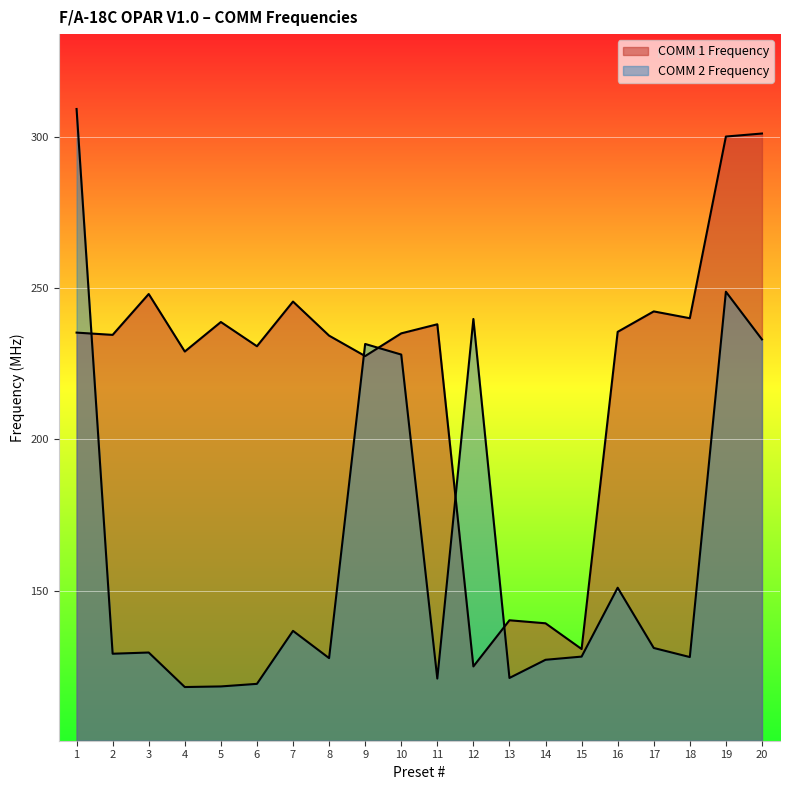

What is the total value across all series at 14?

266.4